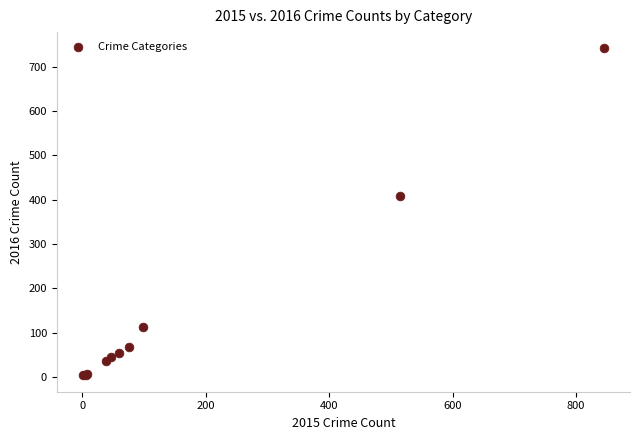

What Y value in the scatter plot is closest to 372?

409